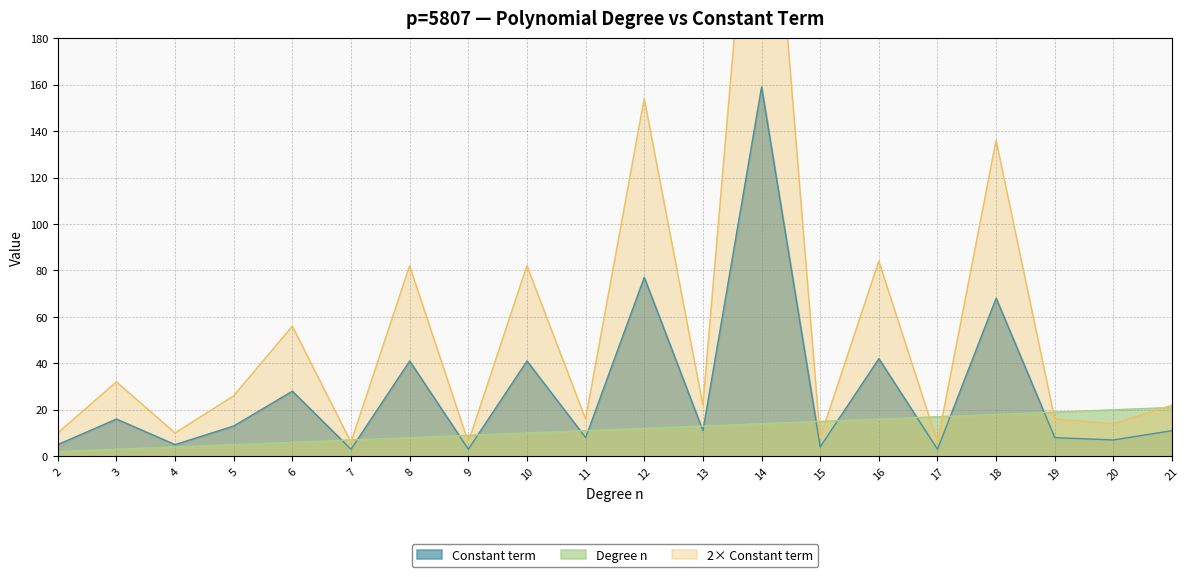

Where is the first local minimum for Constant term?

4